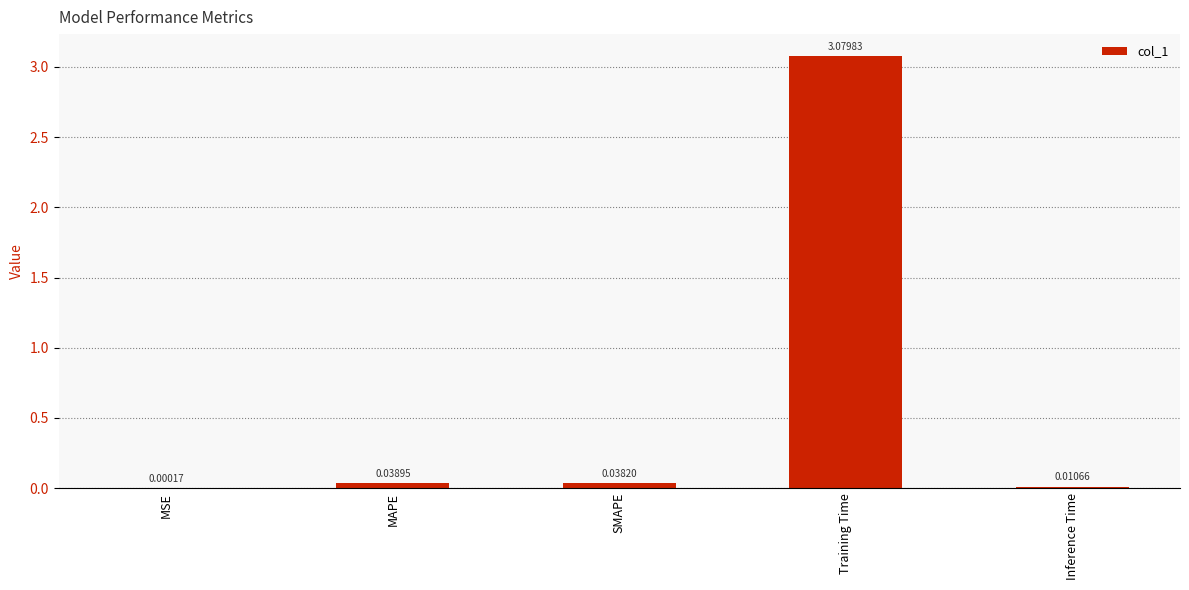

At which label is the value closest to 1?

MAPE